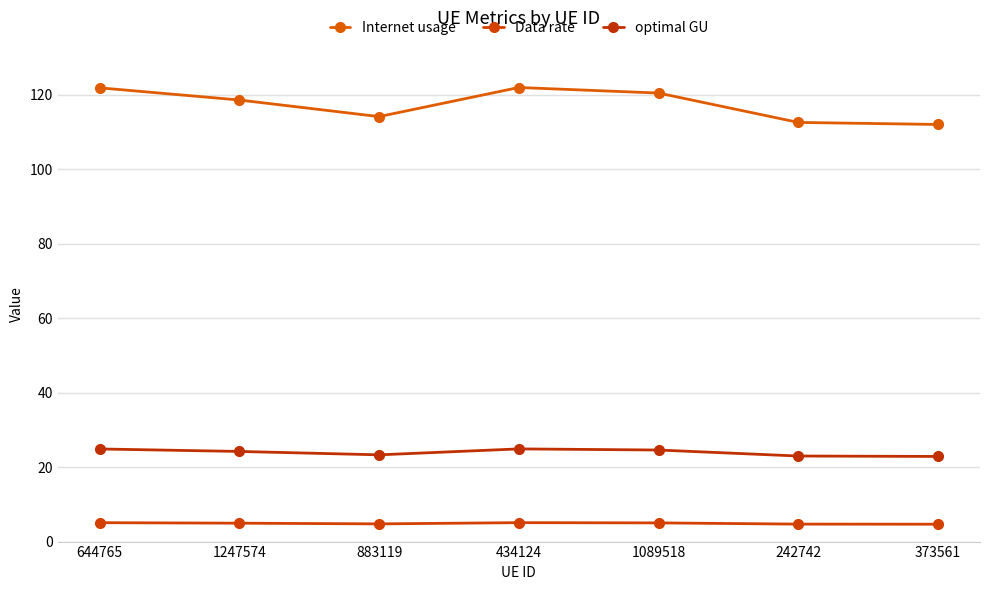

At how many categories does at least one series exceed 69?

7